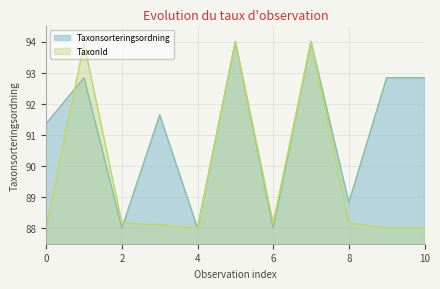

After their last crossing, which series has the higher values: Taxonsorteringsordning or TaxonId?

Taxonsorteringsordning